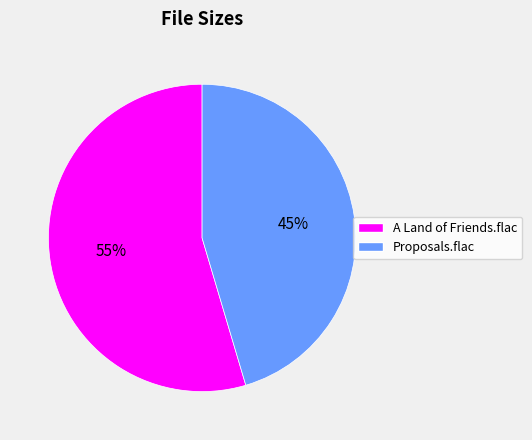

The A Land of Friends.flac slice represents 64% of the pie. True or false?

False